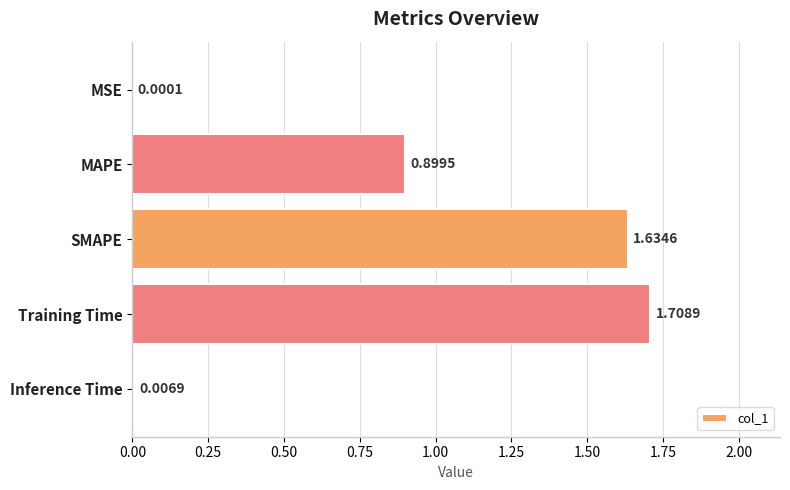

What is the sum of all values?

4.2